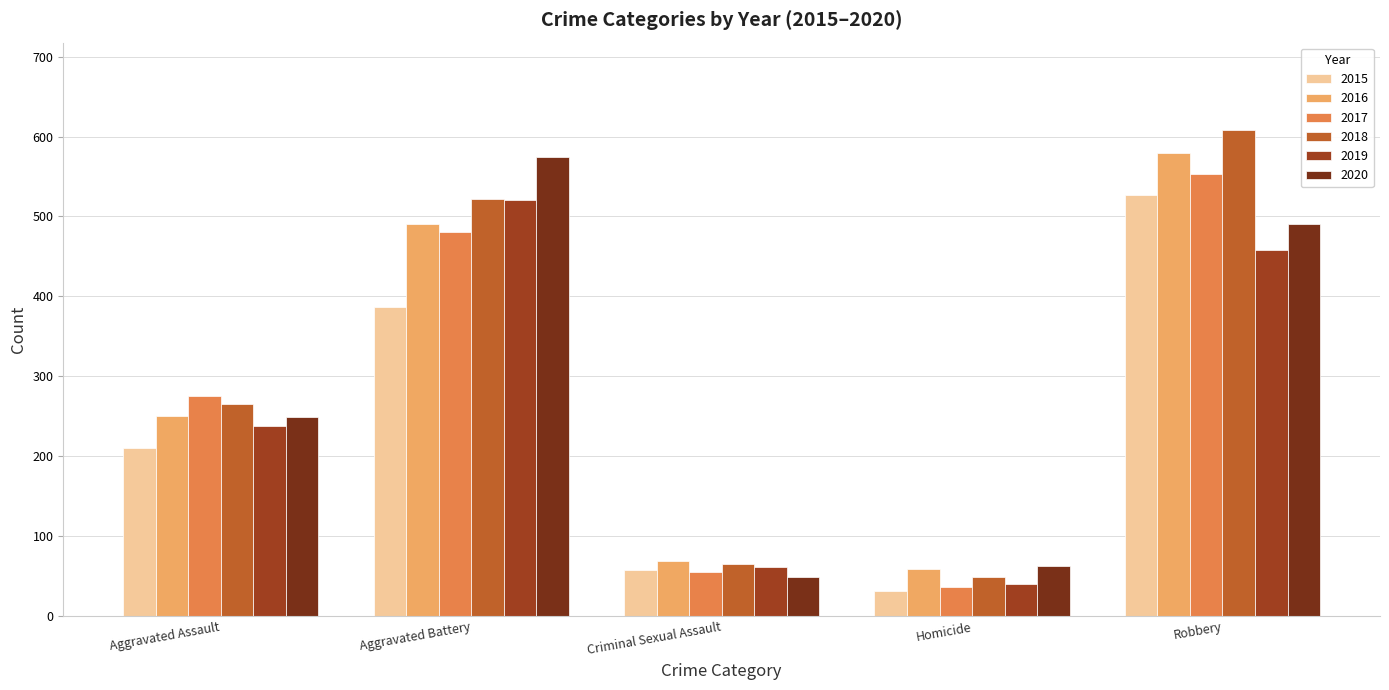

What is the spread (max minus min) of values at Robbery?

150